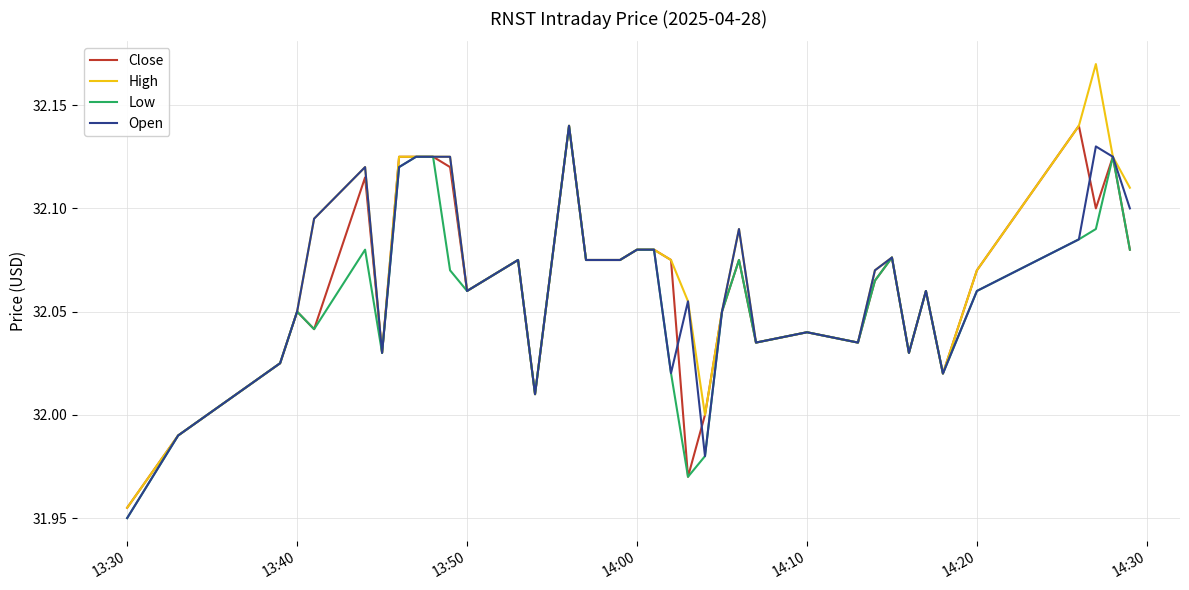

Which series has the largest range (max minus min)?

High